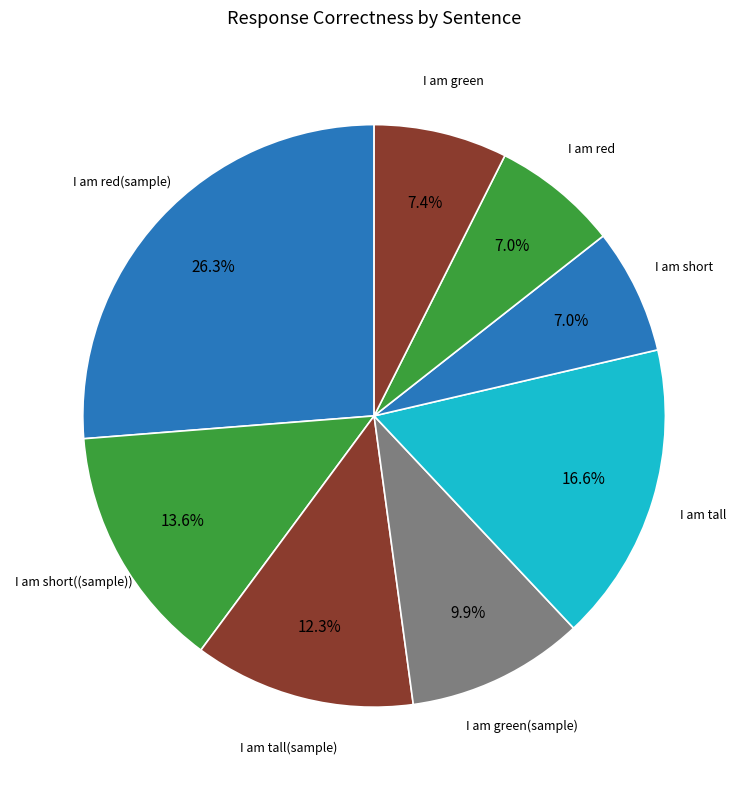

Count the number of slices in the pie.

8